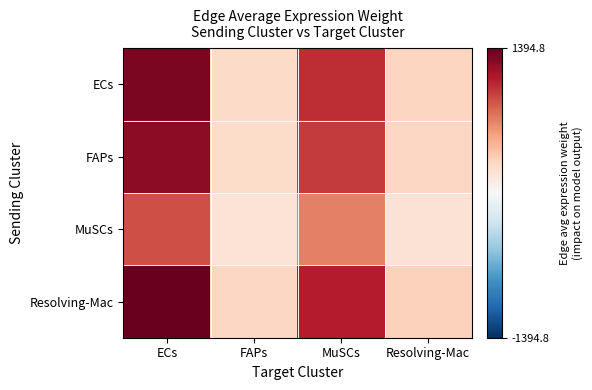

At how many categories does at least one series exceed 483?

2